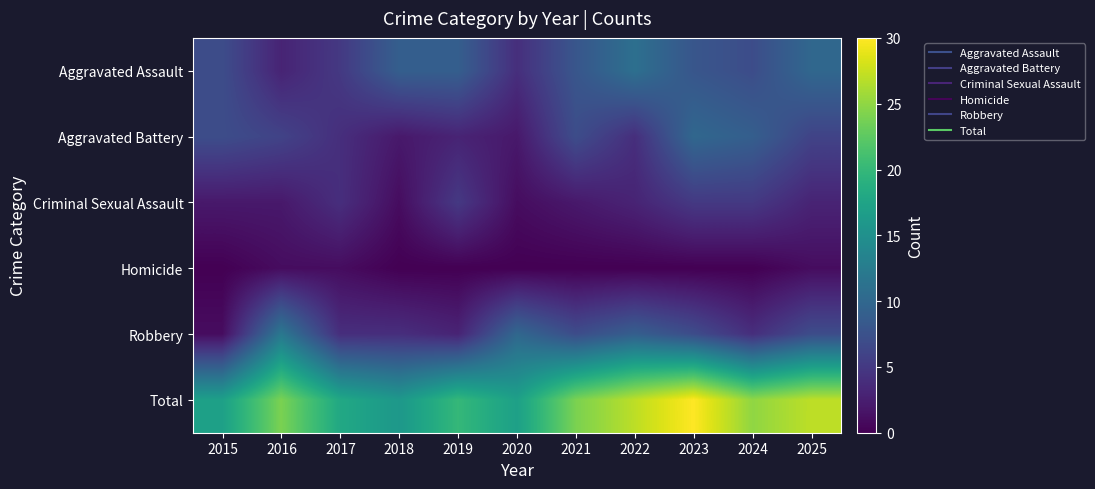

Reading left to right, list all the values displayed in this chart.

Aggravated Assault: 2015=7	2016=3	2017=5	2018=9	2019=9	2020=4	2021=8	2022=11	2023=8	2024=7	2025=10
Aggravated Battery: 2015=7	2016=6	2017=4	2018=2	2019=3	2020=2	2021=7	2022=4	2023=10	2024=9	2025=6
Criminal Sexual Assault: 2015=2	2016=2	2017=4	2018=1	2019=5	2020=1	2021=2	2022=3	2023=5	2024=5	2025=3
Homicide: 2015=0	2016=1	2017=1	2018=0	2019=0	2020=0	2021=0	2022=0	2023=0	2024=0	2025=1
Robbery: 2015=1	2016=12	2017=4	2018=4	2019=3	2020=10	2021=7	2022=9	2023=7	2024=4	2025=7
Total: 2015=17	2016=24	2017=18	2018=16	2019=20	2020=17	2021=24	2022=27	2023=30	2024=25	2025=27